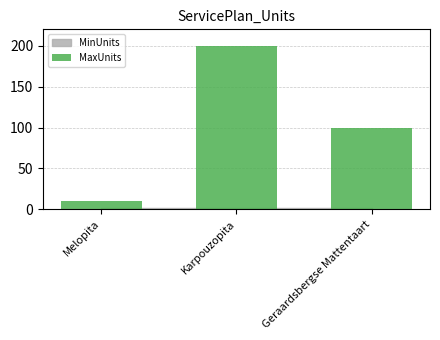

The chart shows a value of 359 at Karpouzopita. True or false?

False